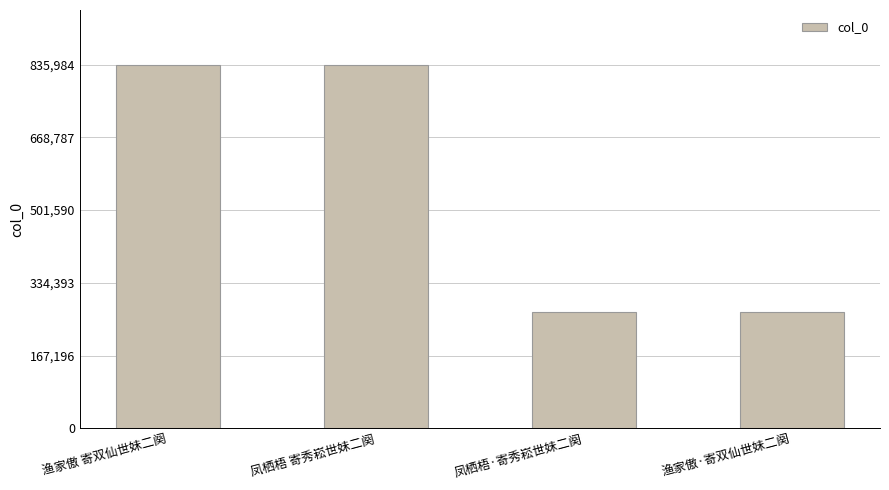

Where does the data first go above 835982?

渔家傲 寄双仙世妹二阕